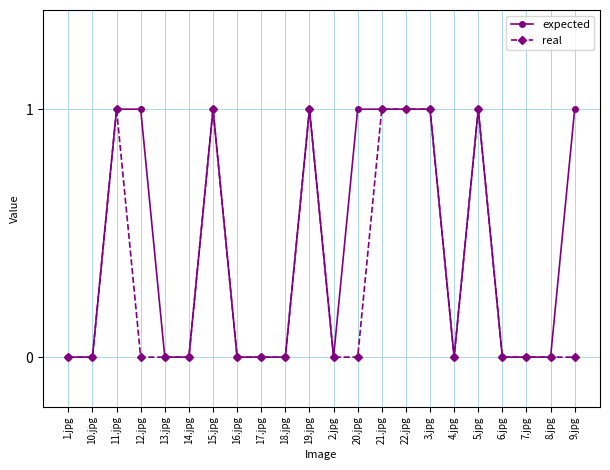

What is the label of the 21st point from the left?

8.jpg